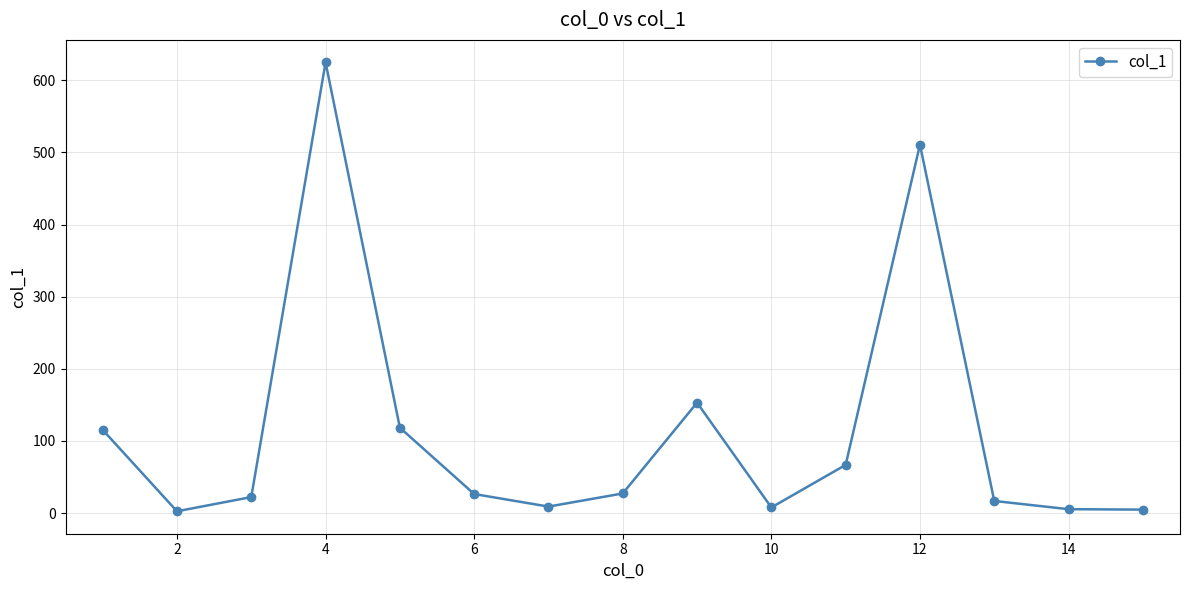

What is the sum of all values?

1711.5